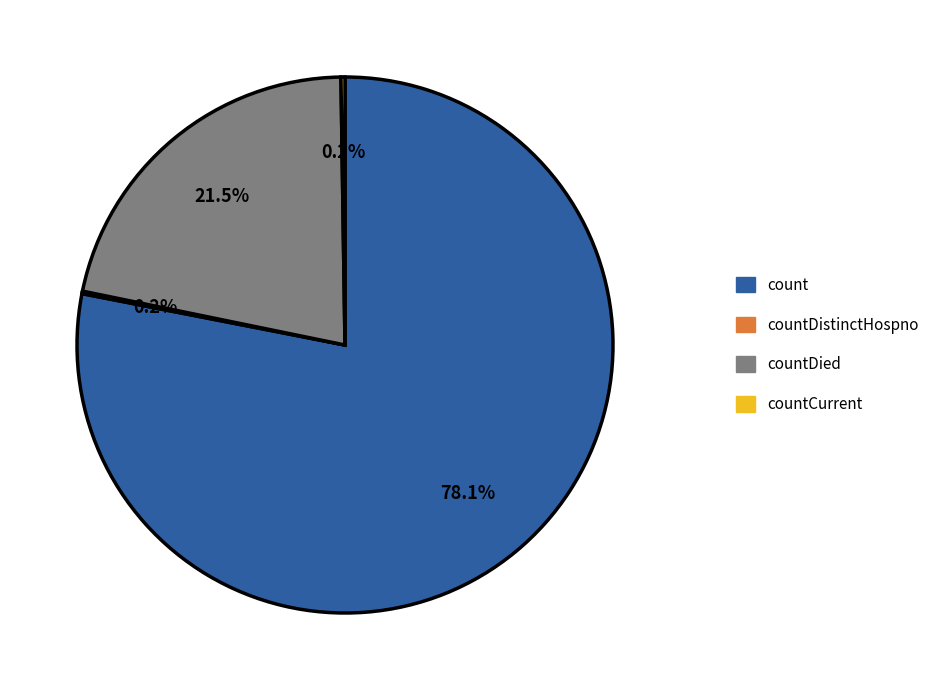

Is count the majority of the pie?

Yes